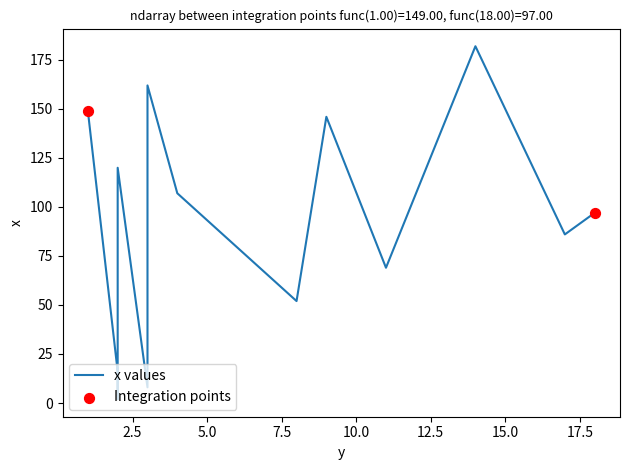

Is the value of x at 9 greater than the value of y at 9?

Yes